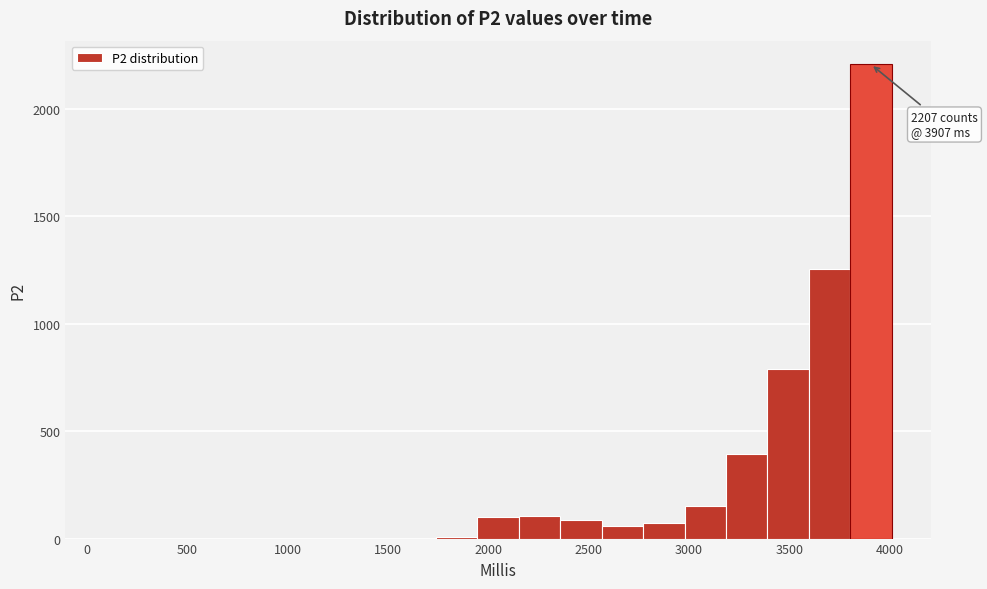

Which range on the x-axis has the tallest bar?

3800 to 4000